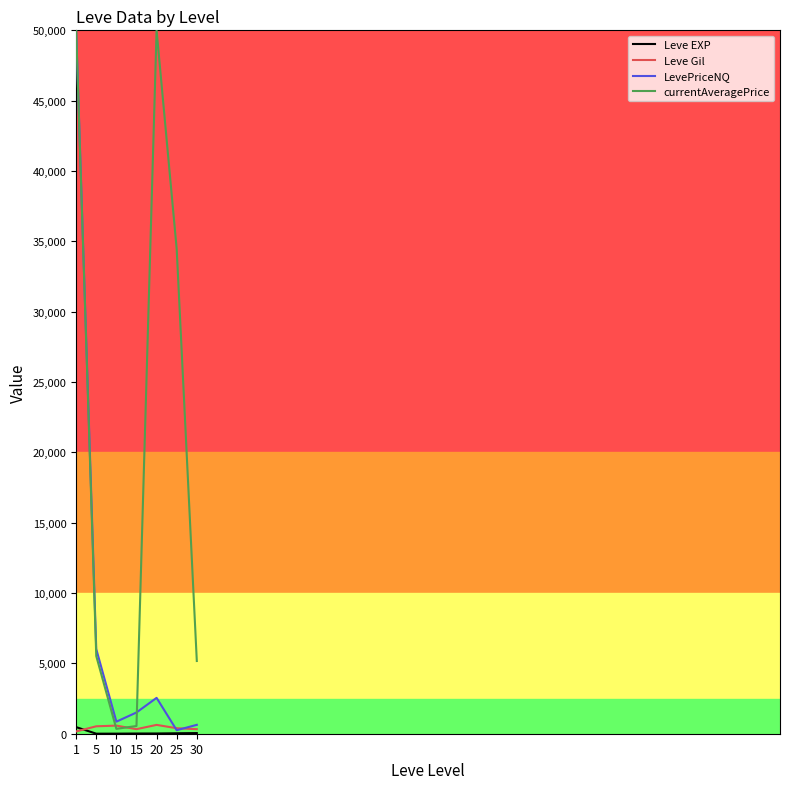

The currentAveragePrice series shows 56958.0 at 25. True or false?

False